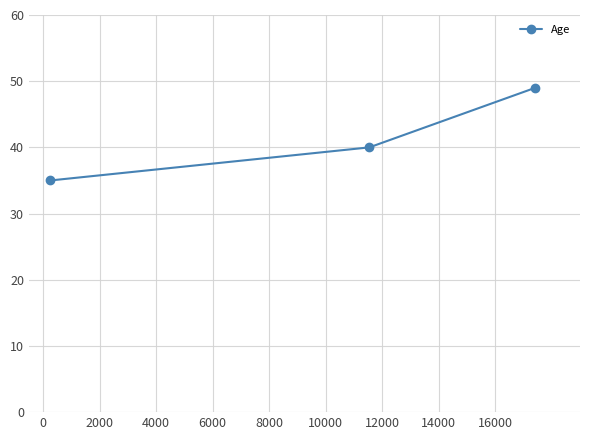

Reading right to left, extract all data points from this chart.

49	40	35